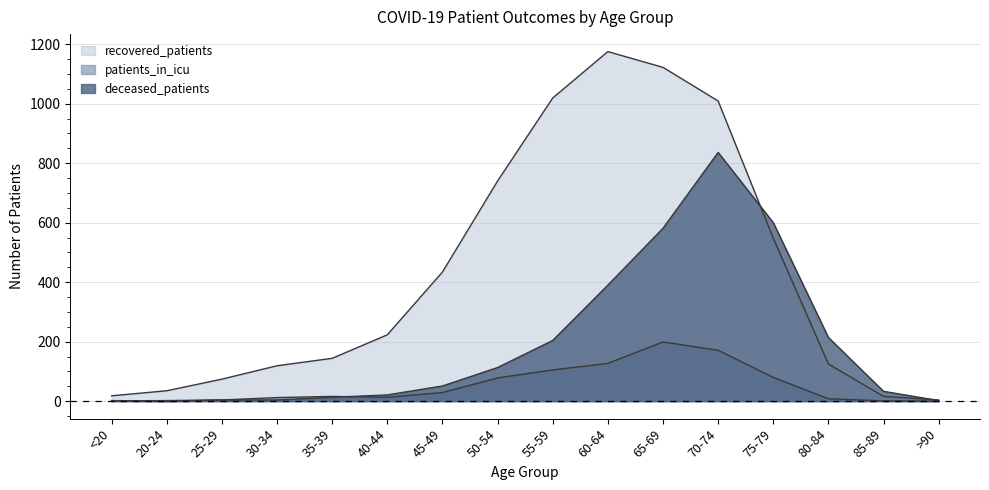

What position from the right is >90?

1